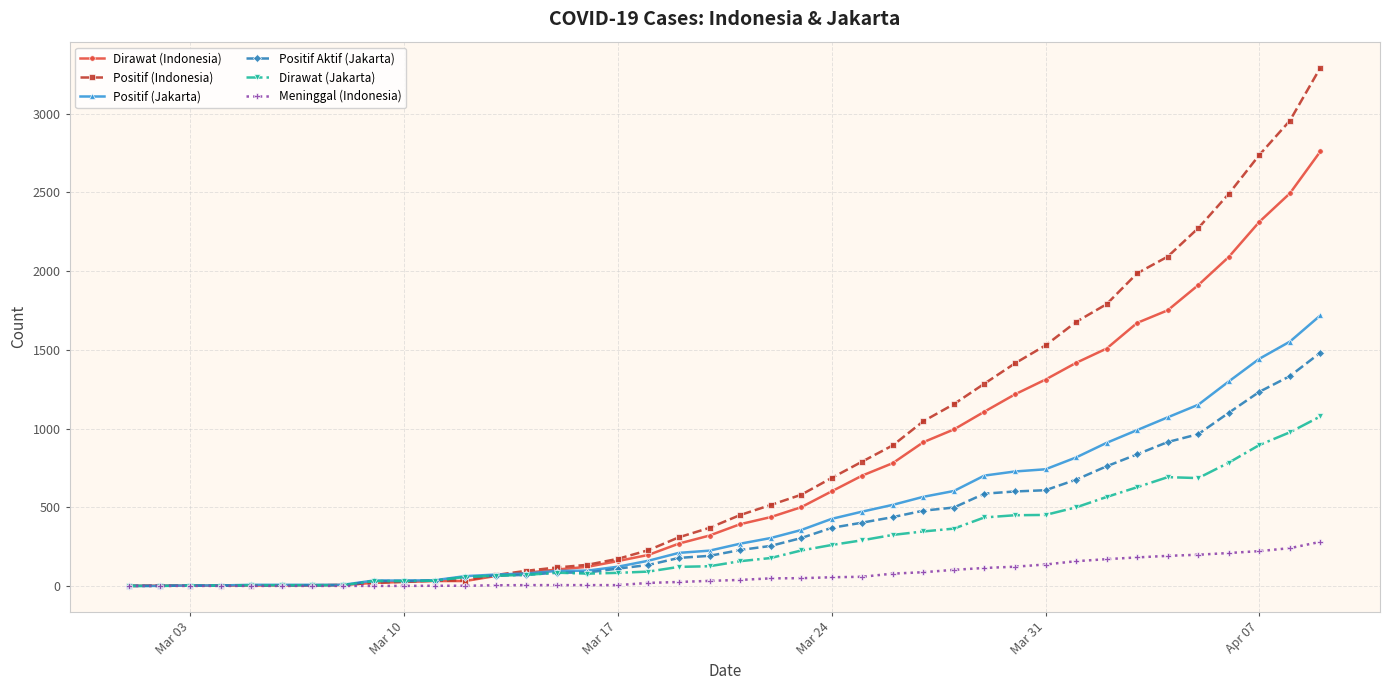

Rank the series by their maximum value, from lowest to highest.

Meninggal (Indonesia), Dirawat (Jakarta), Positif Aktif (Jakarta), Positif (Jakarta), Dirawat (Indonesia), Positif (Indonesia)